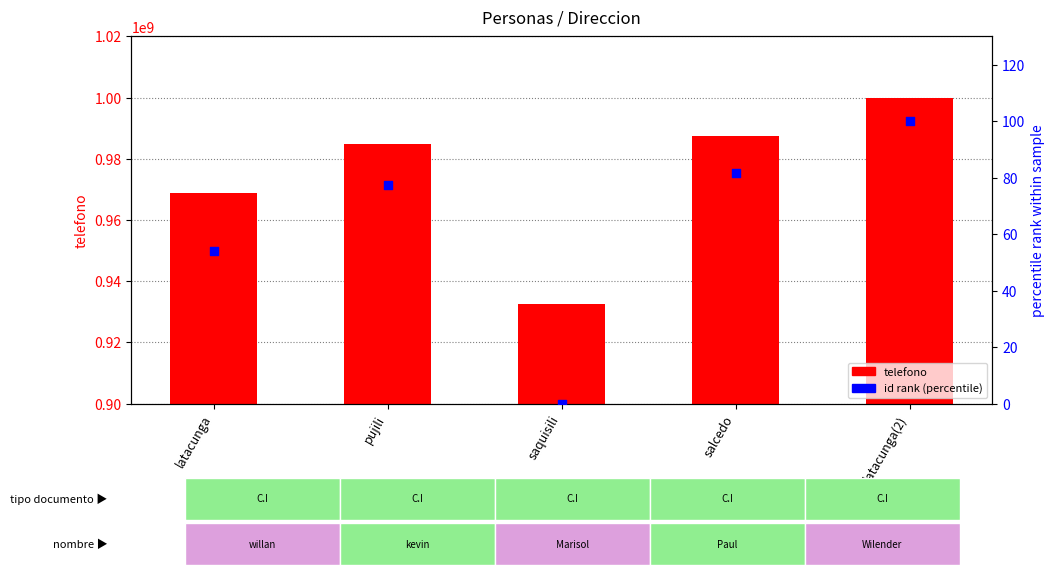

Is the value of telefono at latacunga(2) greater than the value of id (rank) at saquisili?

Yes